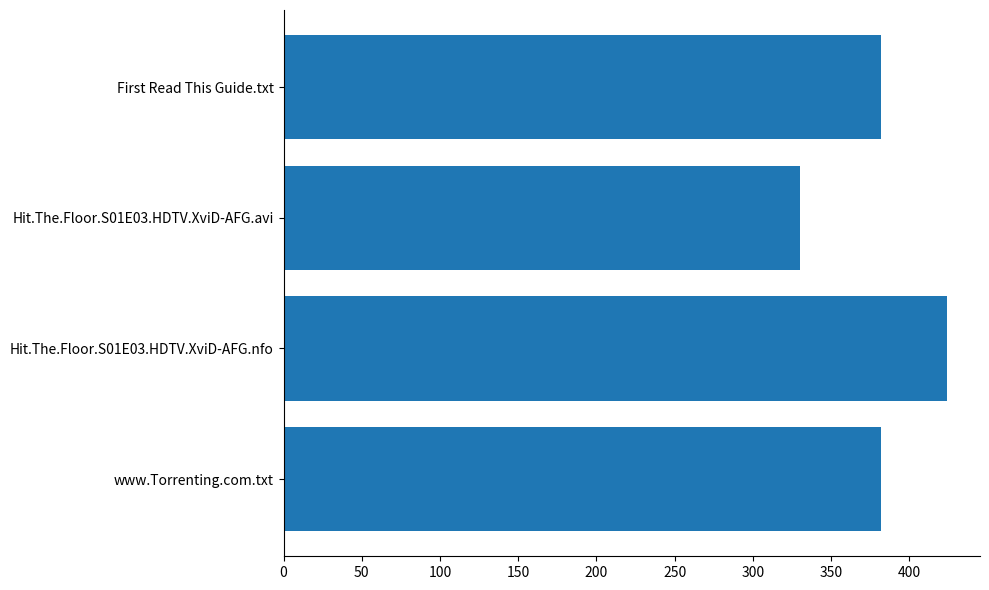

What is the difference between the maximum and second lowest values?

42.0